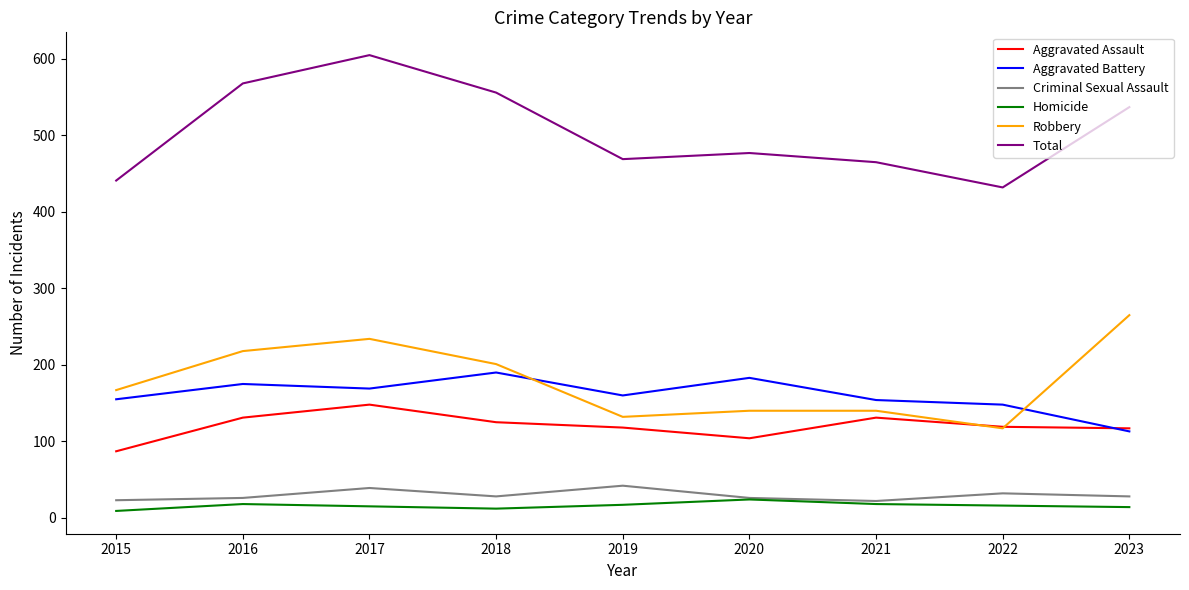

True or false: Homicide and Aggravated Assault cross at least once.

False